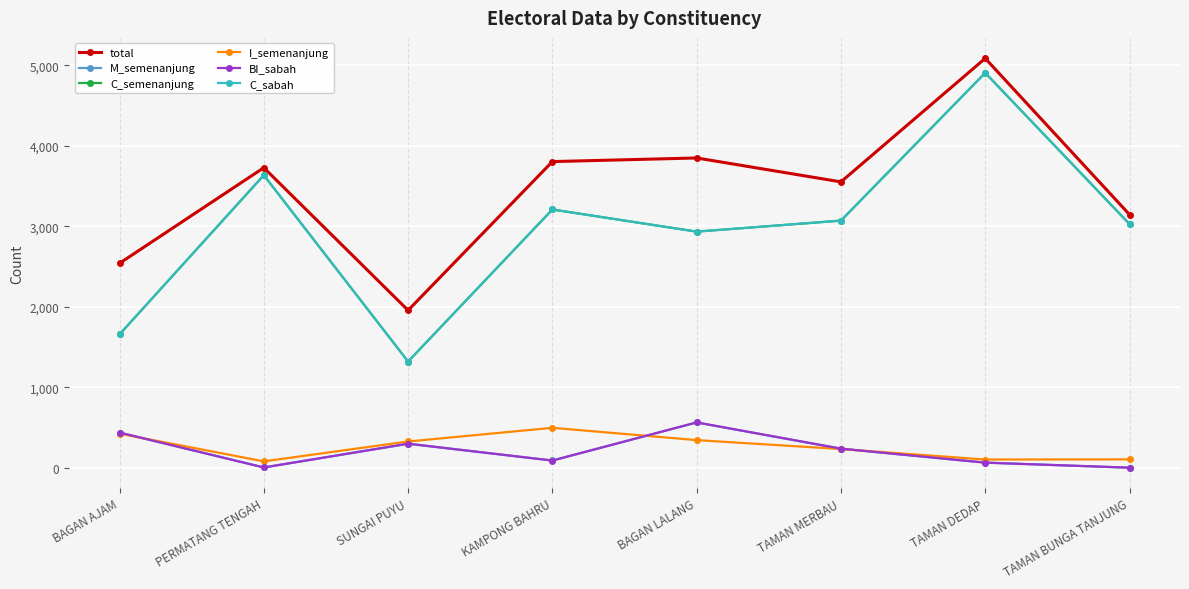

What is the value of the M_semenanjung point at the 4th from the left?

93